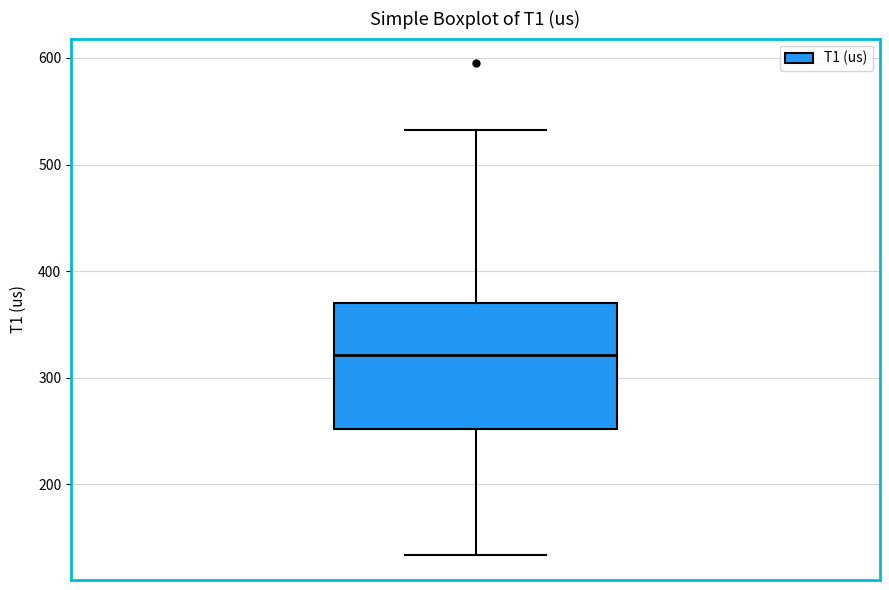

Read this box plot against the y-axis: the position of the median line, the range covered by the box, and the ends of both whiskers. The values are not printed on the chart, so give them approximately, as read against the axis.

median 320, box 250 to 370, whiskers 130 to 530